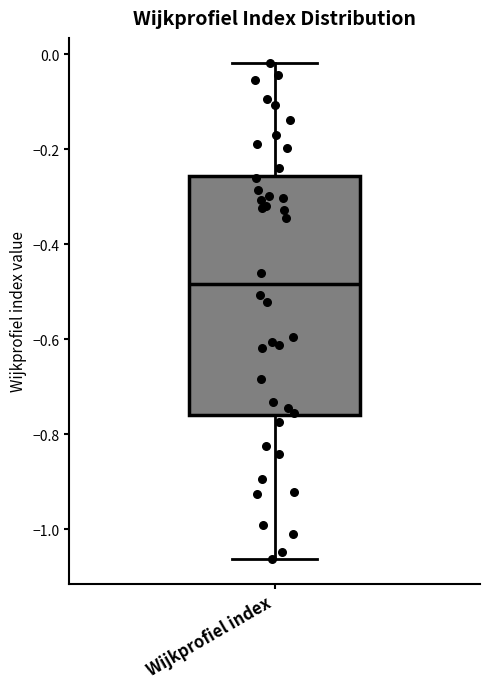

Where is the upper edge of the box for Wijkprofiel index on the y-axis? The values are not printed on the chart, so give them approximately, as read against the axis.

-0.26